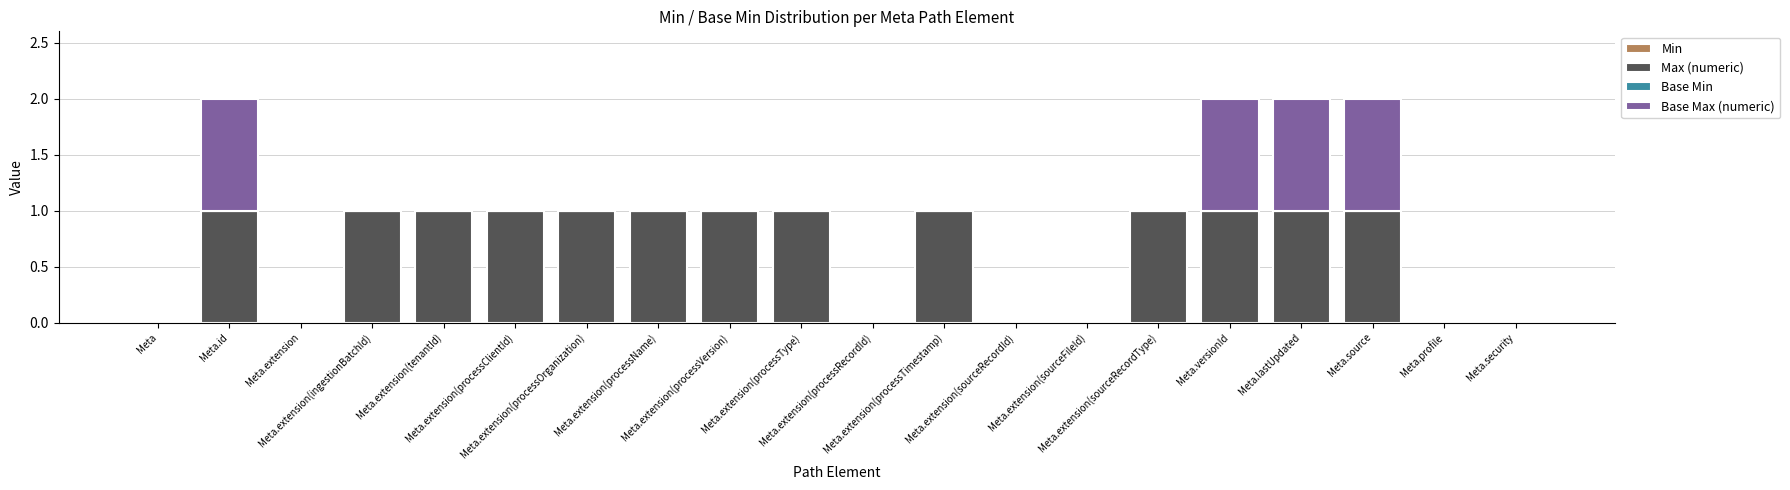

How many series are shown in this chart?

2